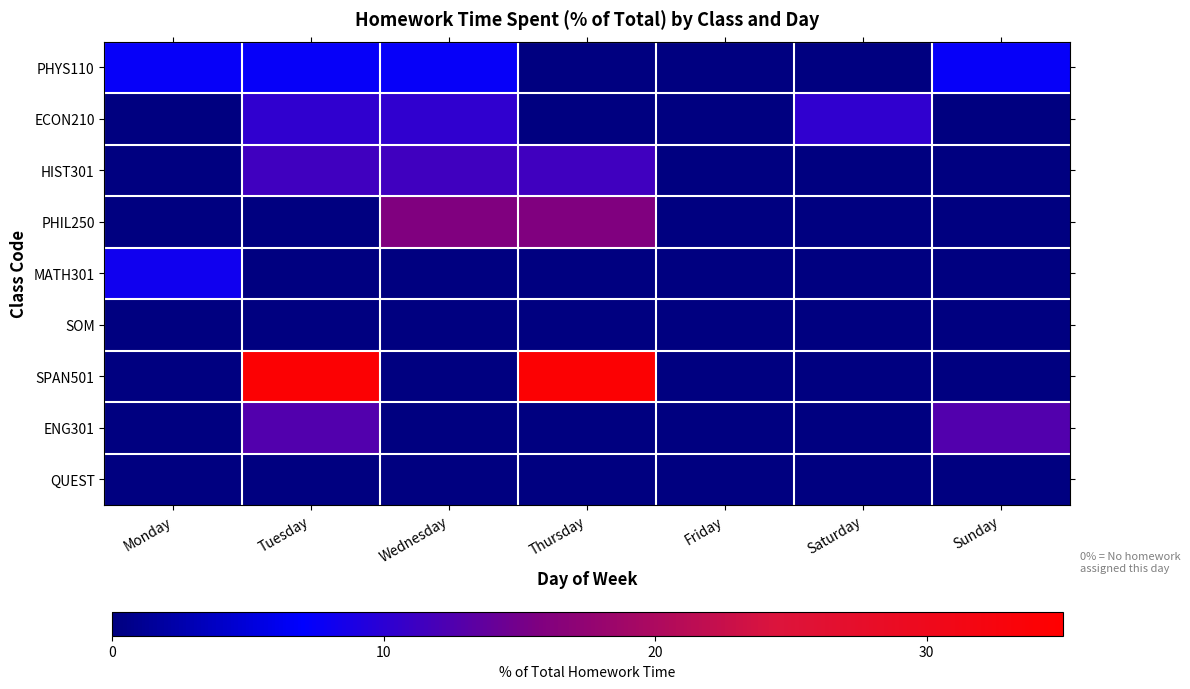

Which label corresponds to the largest value in the chart?

Tuesday